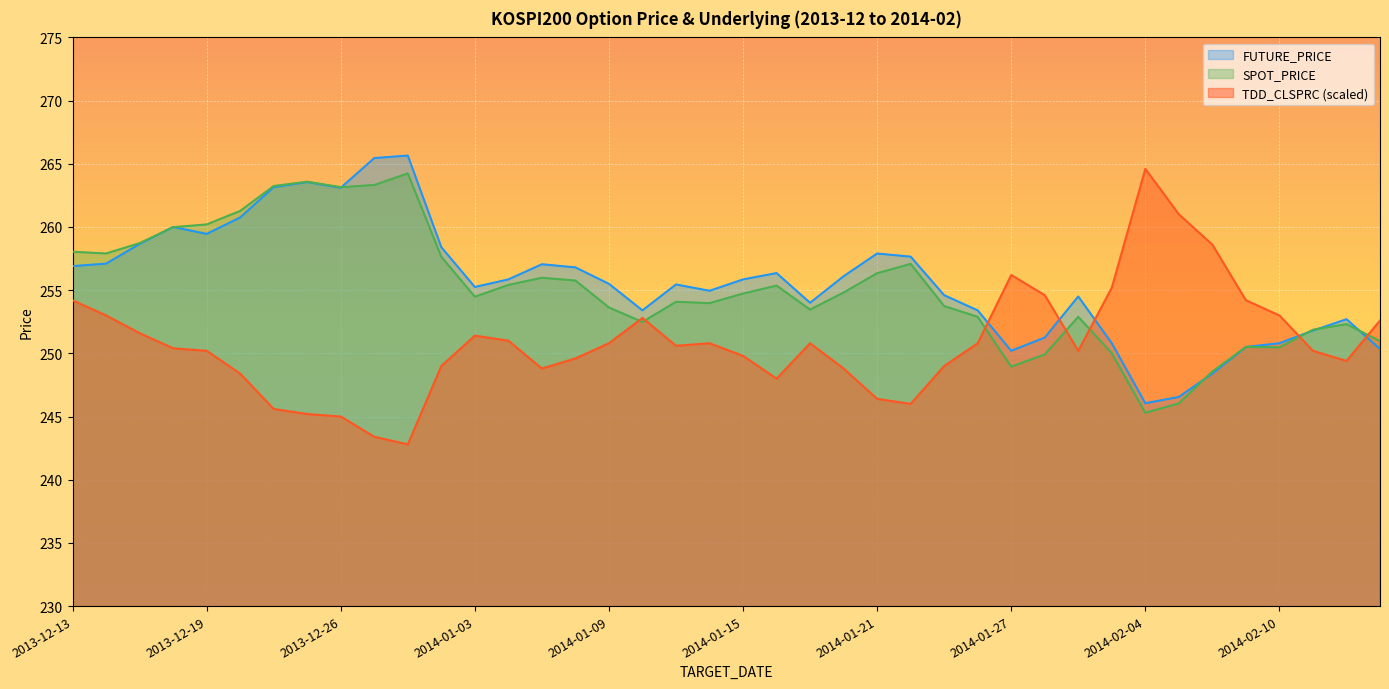

Where is FUTURE_PRICE nearest to the value 255?

2014-01-14